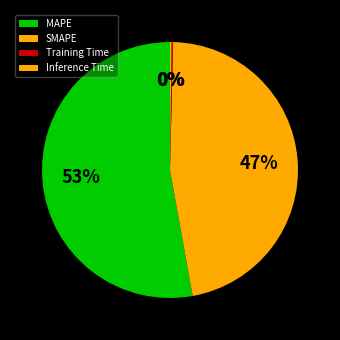

What is the largest slice in the pie chart?

MAPE